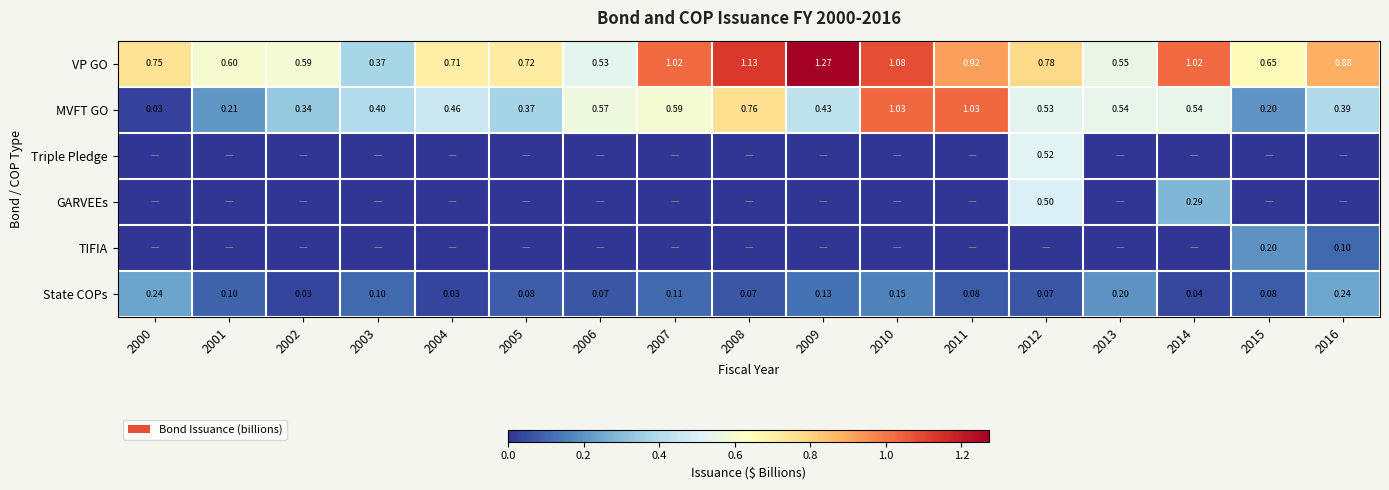

What is the difference between the MVFT GO values at 2006 and 2003?

0.2